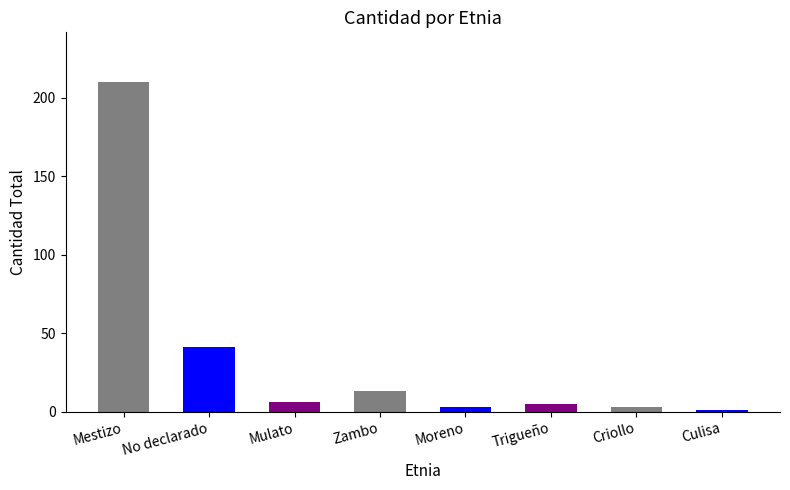

Is it true that the value at Zambo is 13?

True